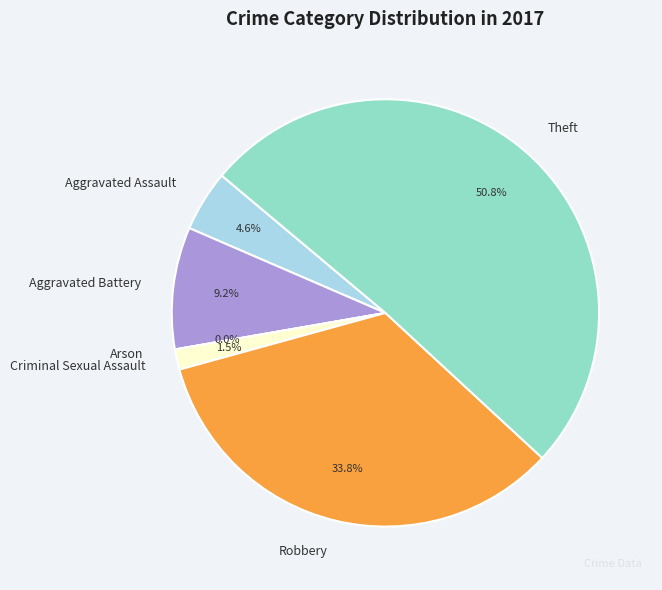

How many slices are in this pie chart?

6